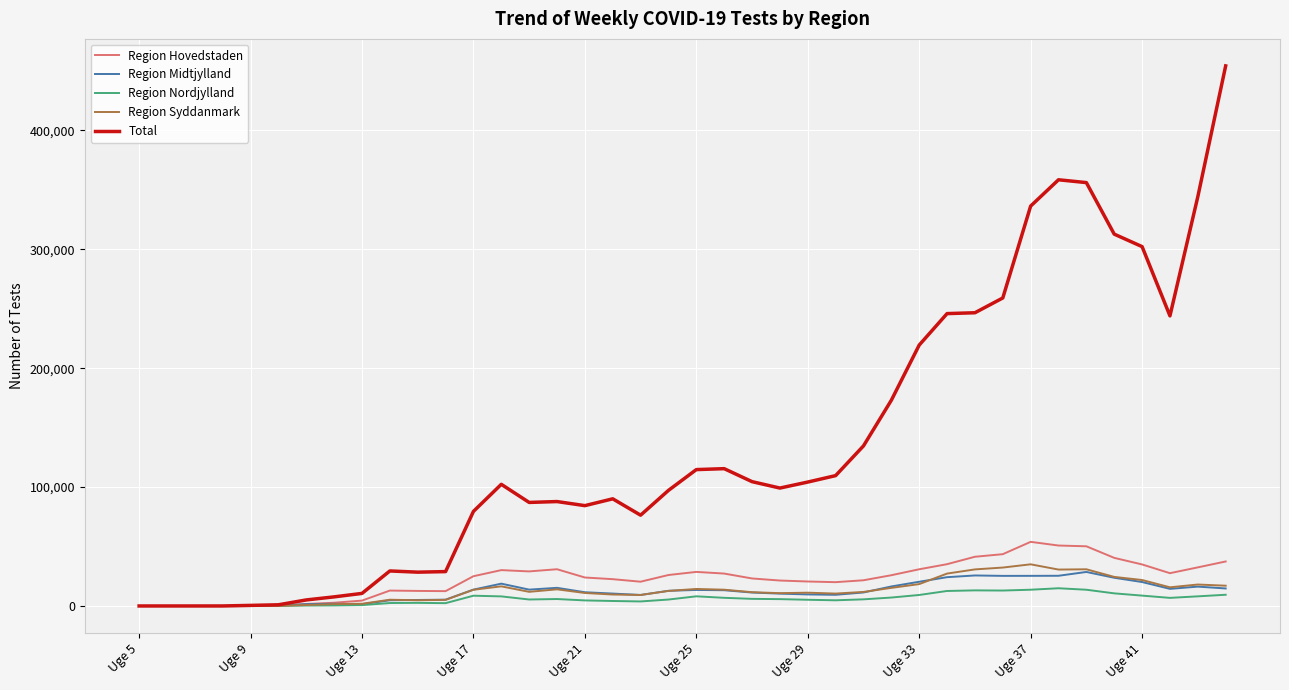

Which series has the largest range (max minus min)?

Total